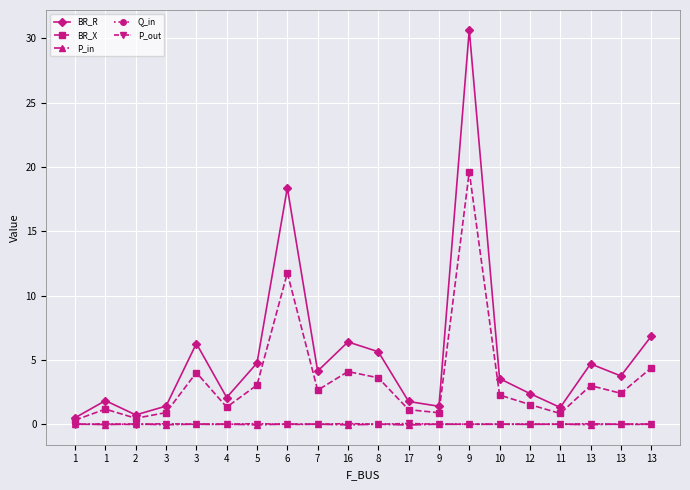

At 17, list the series in order from largest to smallest.

BR_R, BR_X, P_out, Q_in, P_in